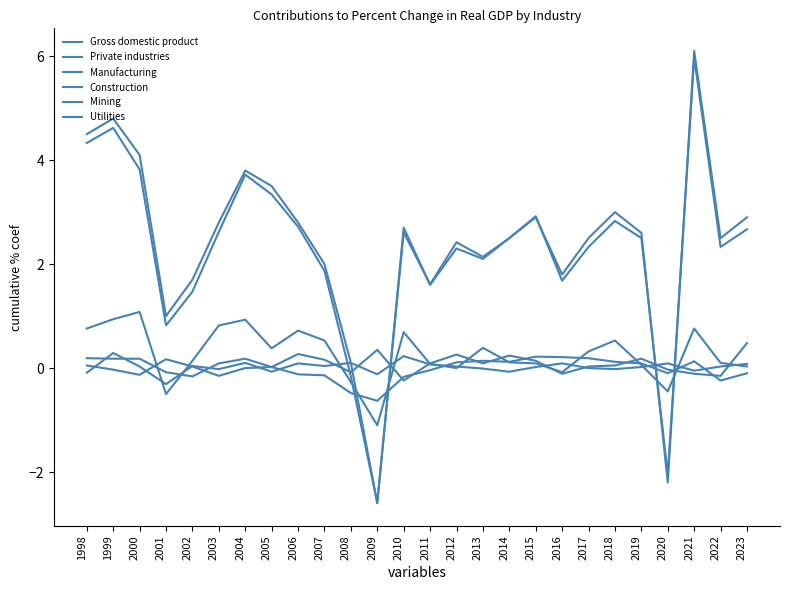

How many lines are shown in the chart?

6